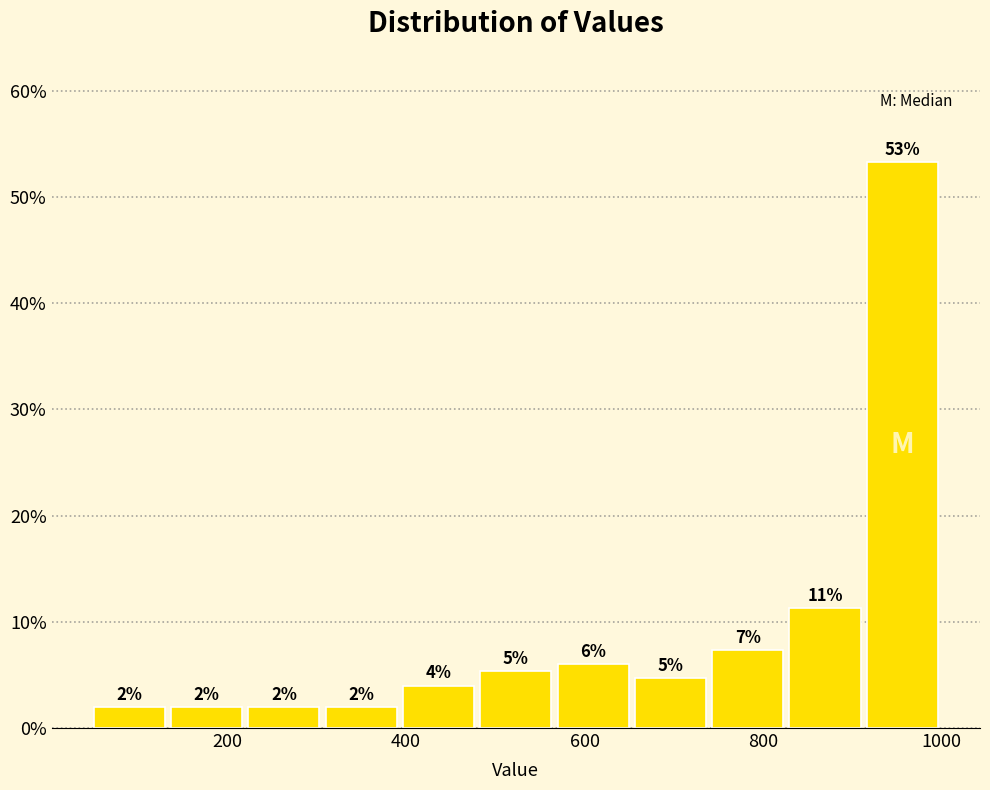

Over which range of the x-axis is the bar tallest?

920 to 1000